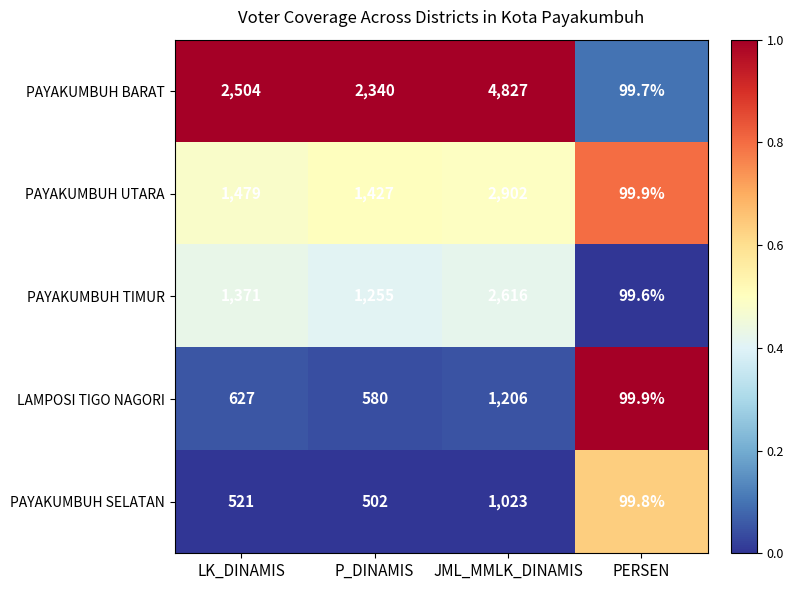

The PAYAKUMBUH SELATAN series shows 169.3 at PERSEN. True or false?

False